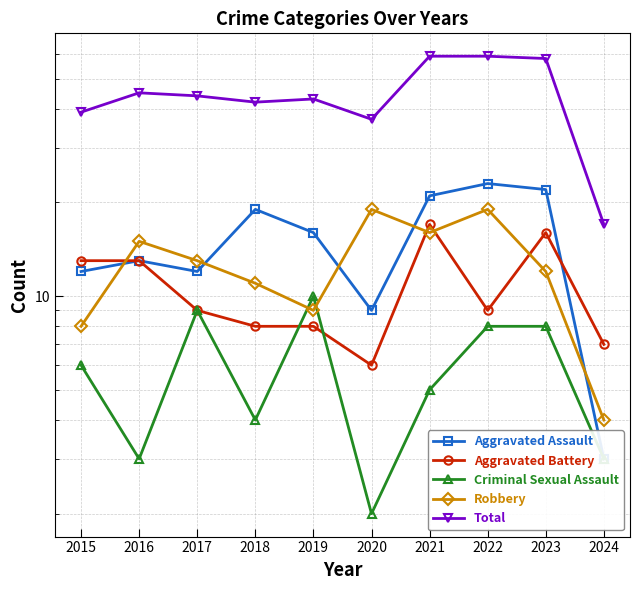

List the labels in order of Criminal Sexual Assault value, largest first.

2019, 2017, 2022, 2023, 2015, 2021, 2018, 2016, 2024, 2020